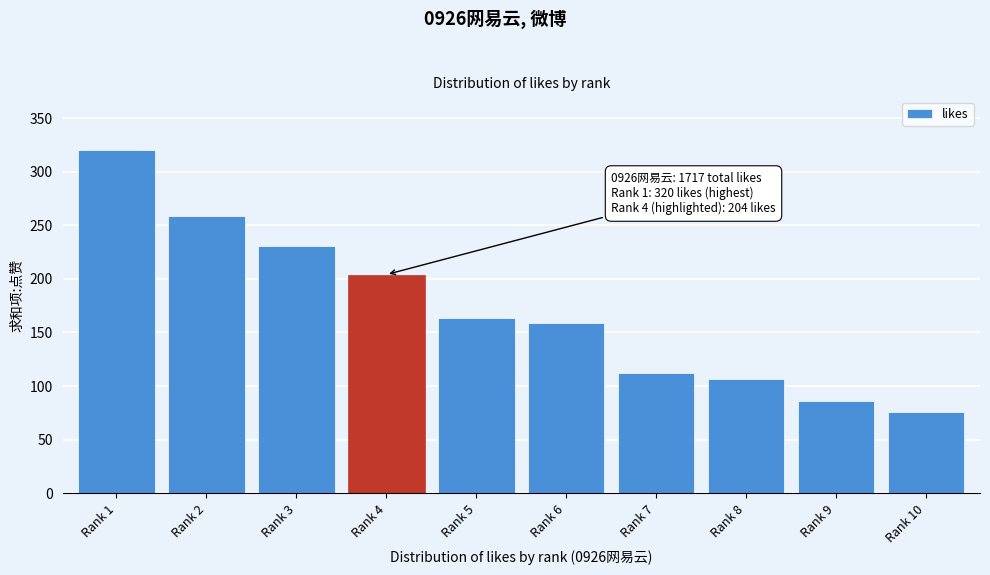

Reading left to right, what are all the values shown in this chart?

320	259	231	204	163	159	112	107	86	76